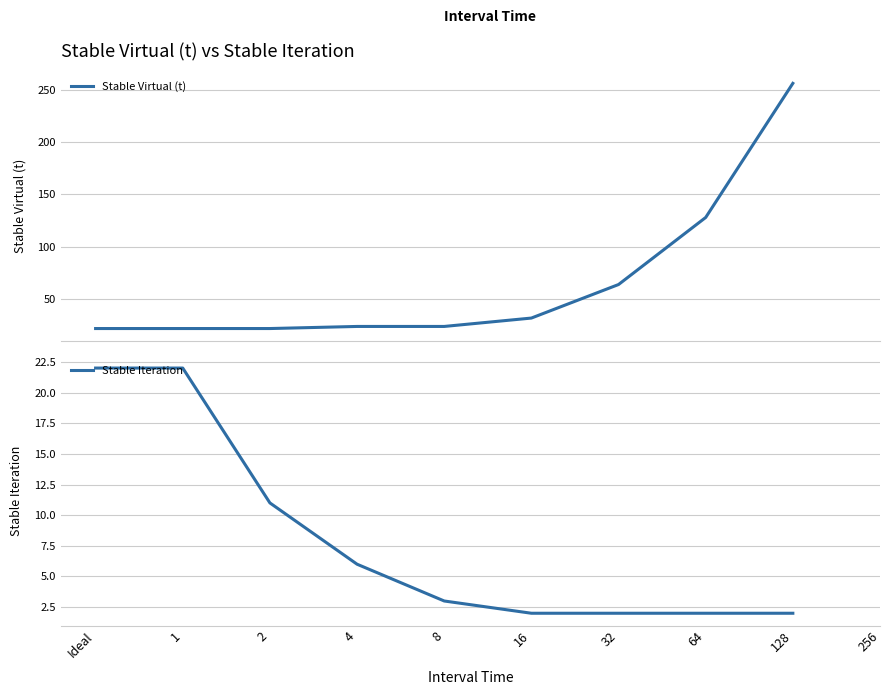

What is the greatest value displayed?

256